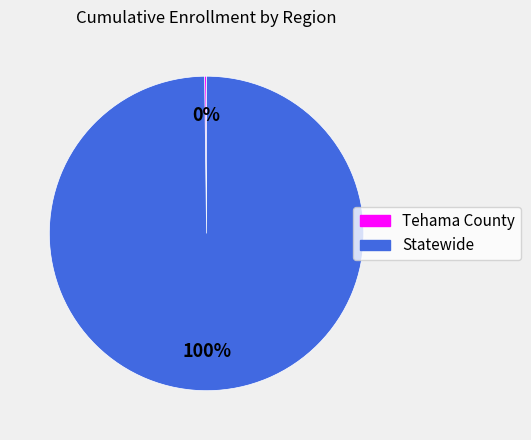

Is it true that Statewide is 89% of the pie?

False